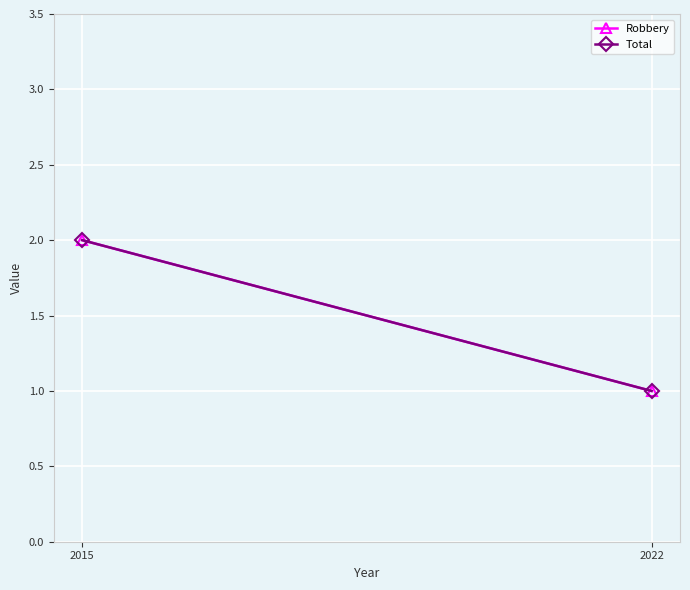

List the series in order of their peak value, highest first.

Robbery, Total